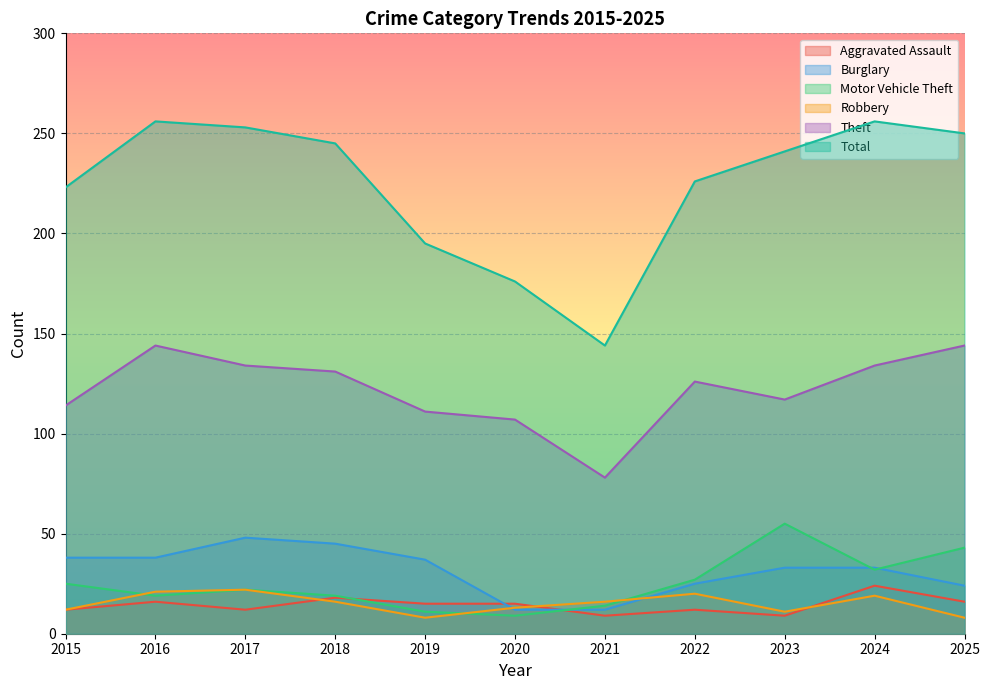

Reading left to right, what are all the values shown in this chart?

Aggravated Assault: 12	16	12	18	15	15	9	12	9	24	16
Burglary: 38	38	48	45	37	12	12	25	33	33	24
Motor Vehicle Theft: 25	19	22	19	11	9	14	27	55	32	43
Robbery: 12	21	22	16	8	13	16	20	11	19	8
Theft: 114	144	134	131	111	107	78	126	117	134	144
Total: 223	256	253	245	195	176	144	226	241	256	250